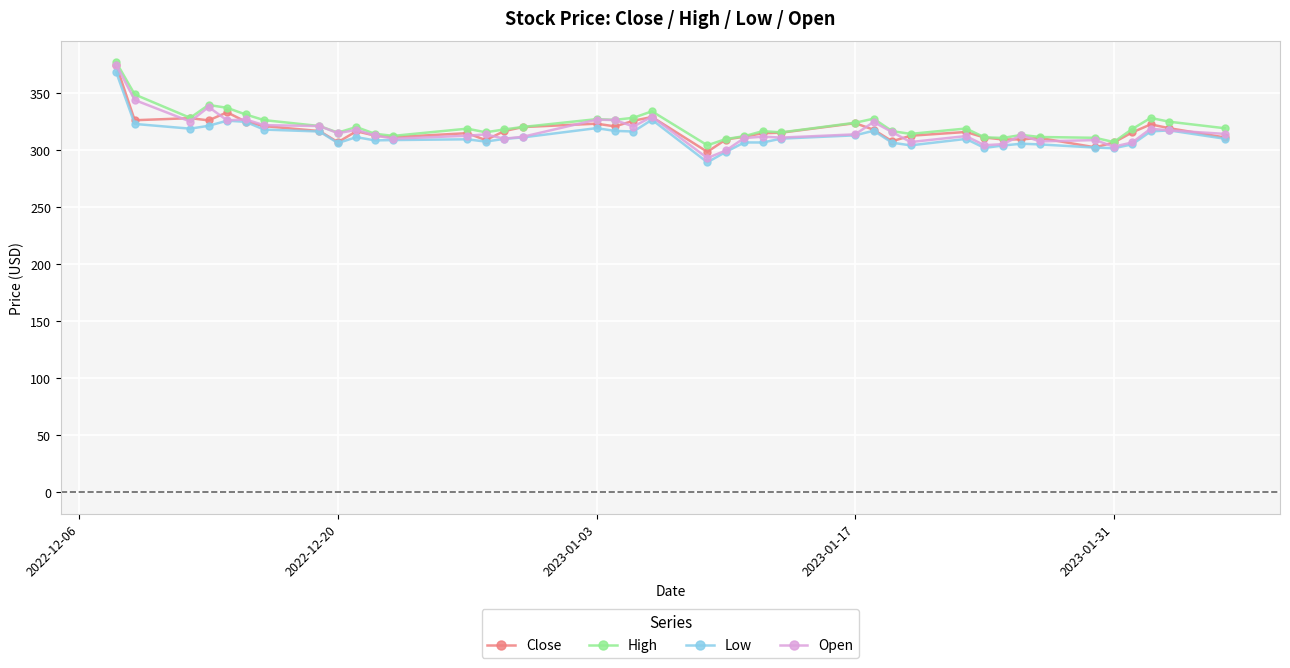

True or false: High and Low cross at least once.

False